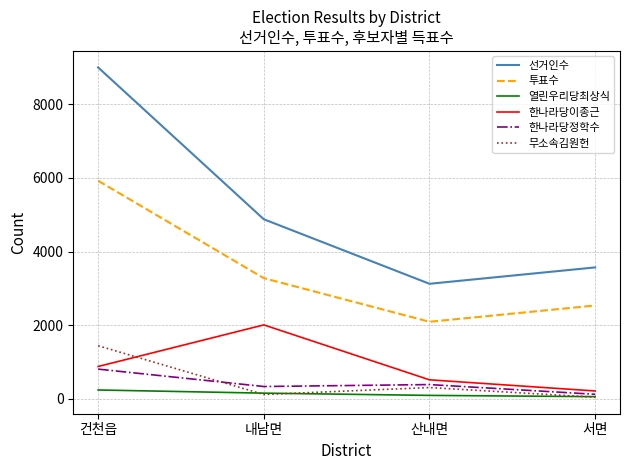

True or false: 한나라당이종근 has a value of 2008 at 내남면.

True